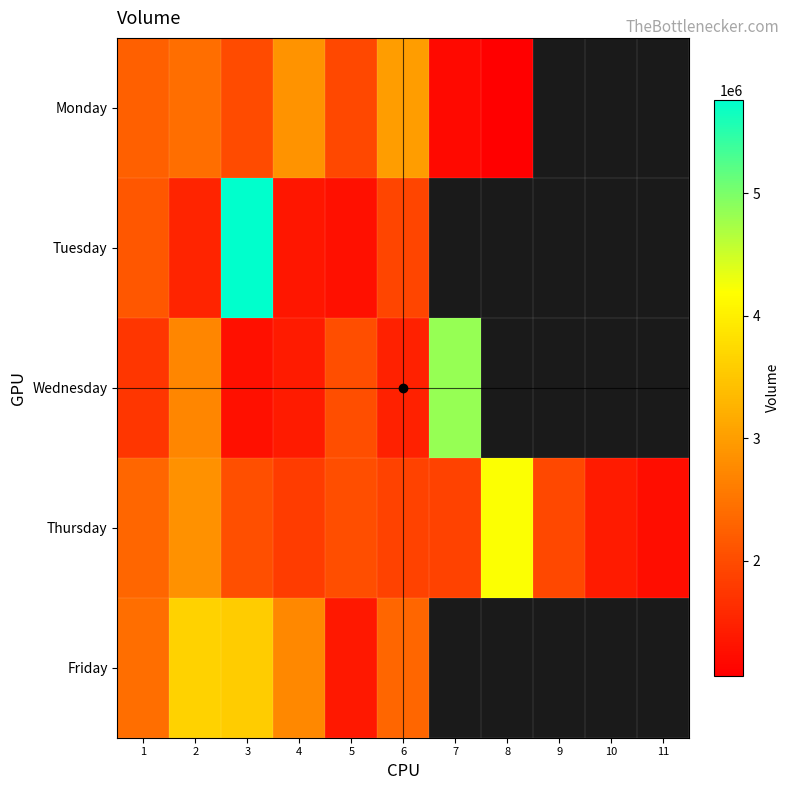

Which category has the highest value across all series?

3